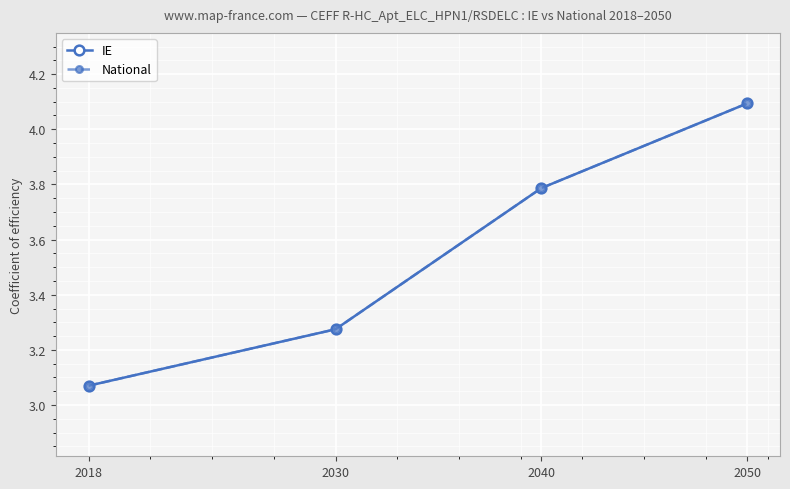

Does the chart have visible grid lines?

Yes